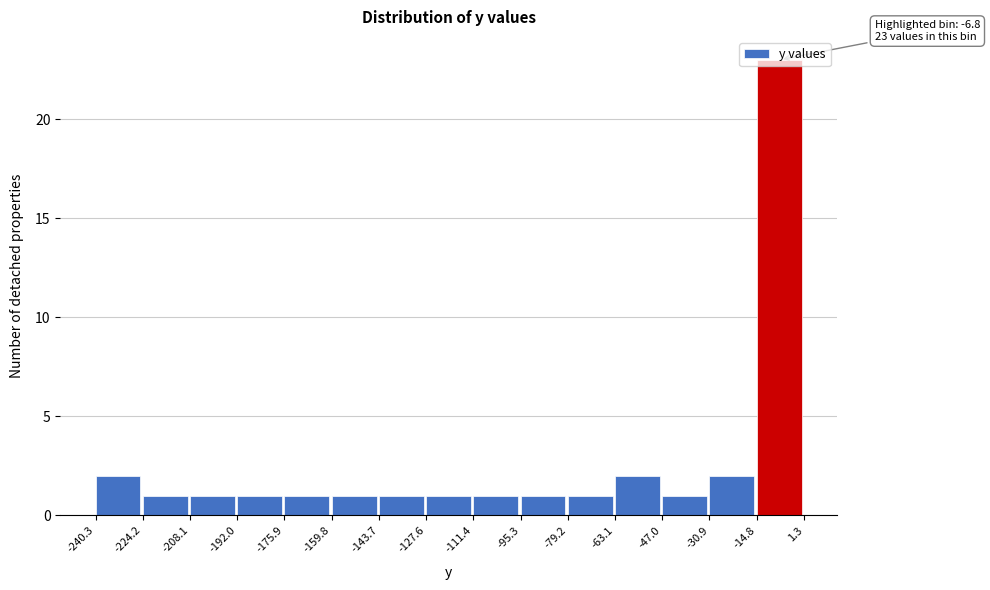

Which range on the x-axis has the tallest bar?

-14.8 to 1.3